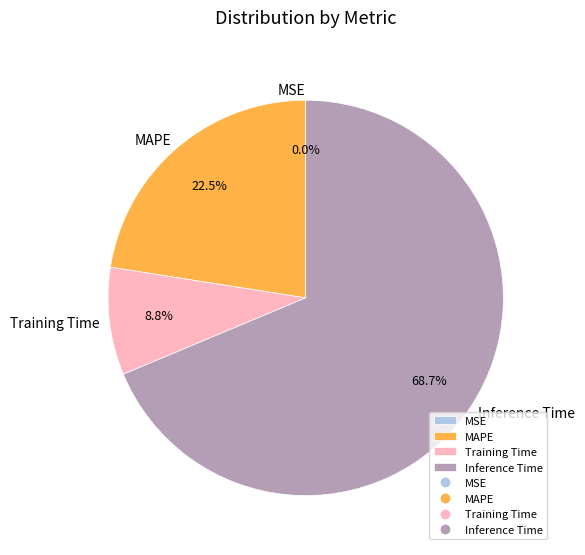

What portion of the pie excludes Inference Time?

31.3%